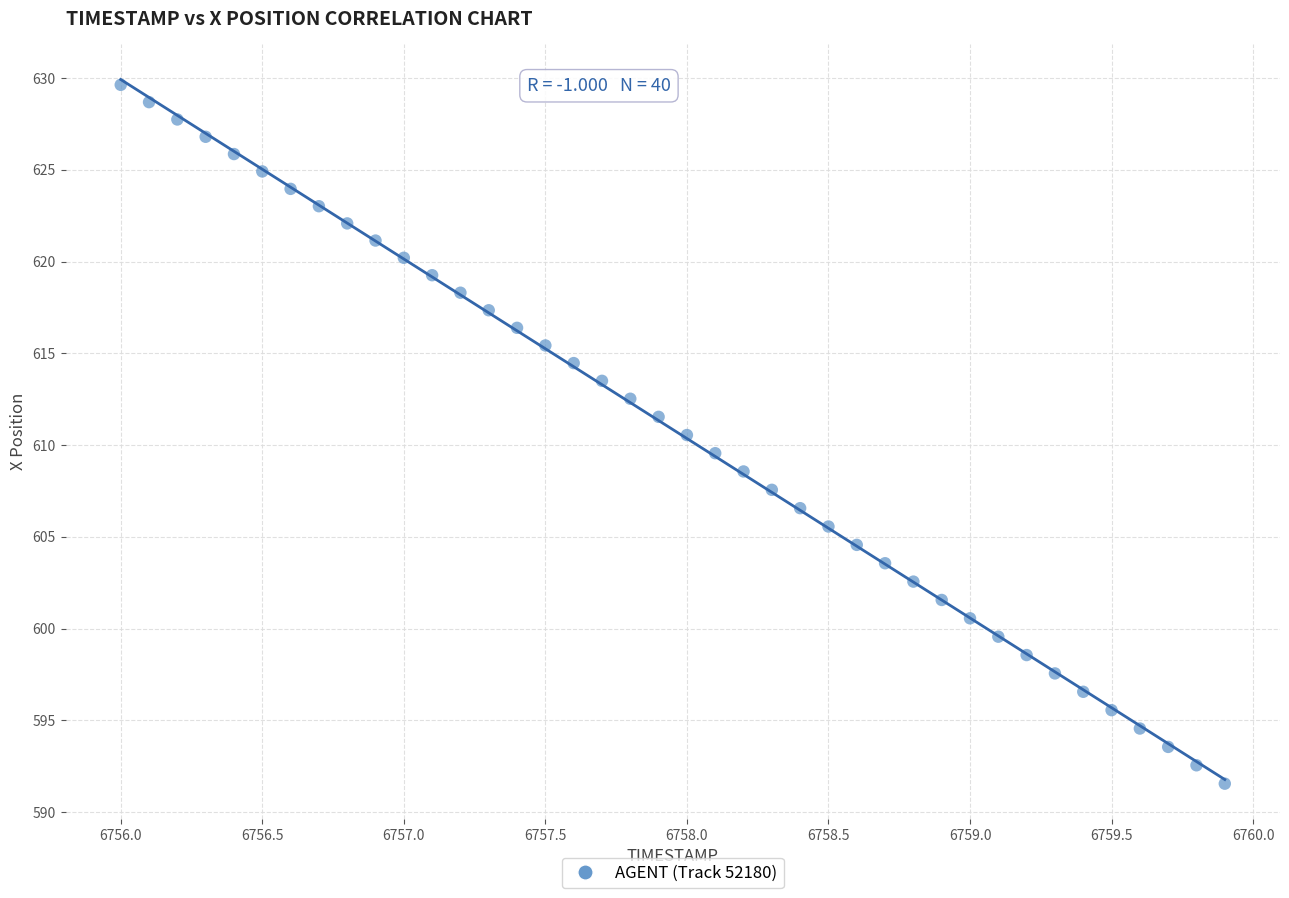

What is the range of X values (max minus min)?

3.9